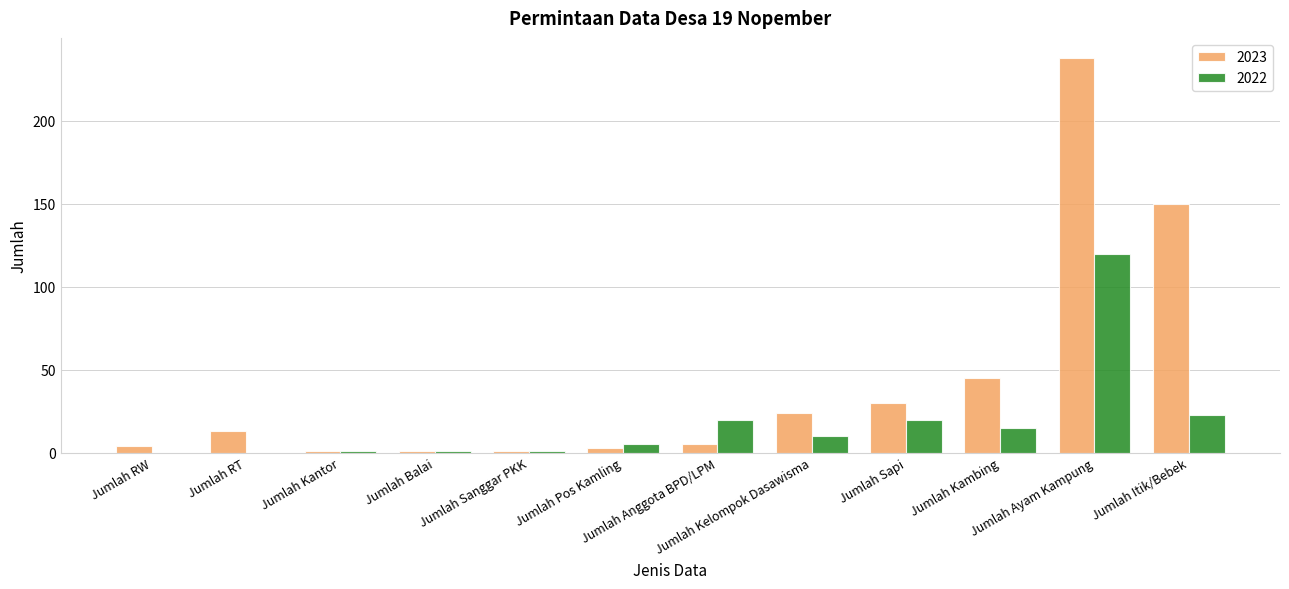

What is the difference between the 2023 values at Jumlah Kelompok Dasawisma and Jumlah Sapi?

6